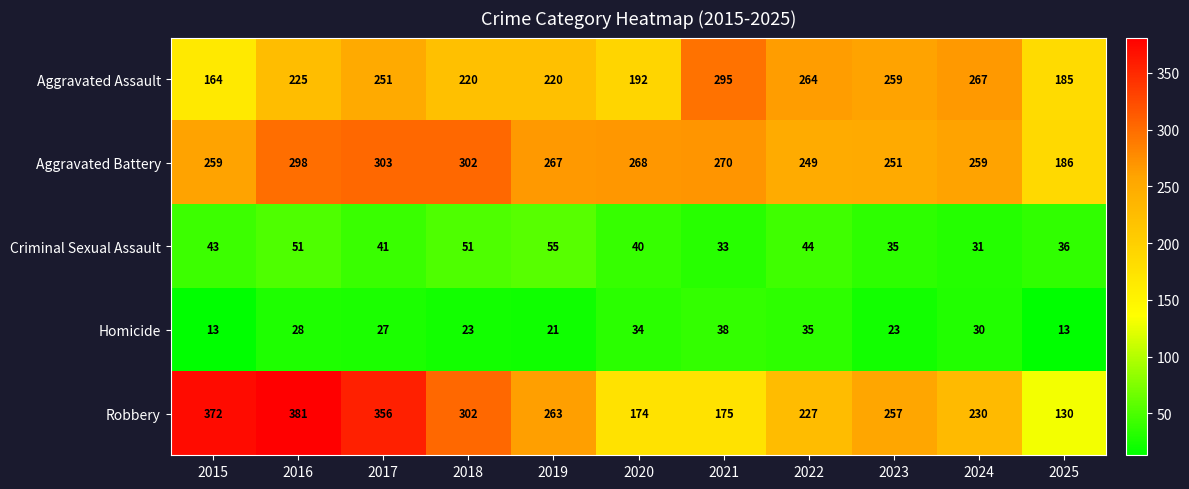

What is the approximate value of Criminal Sexual Assault at 2022, to the nearest 5?

45